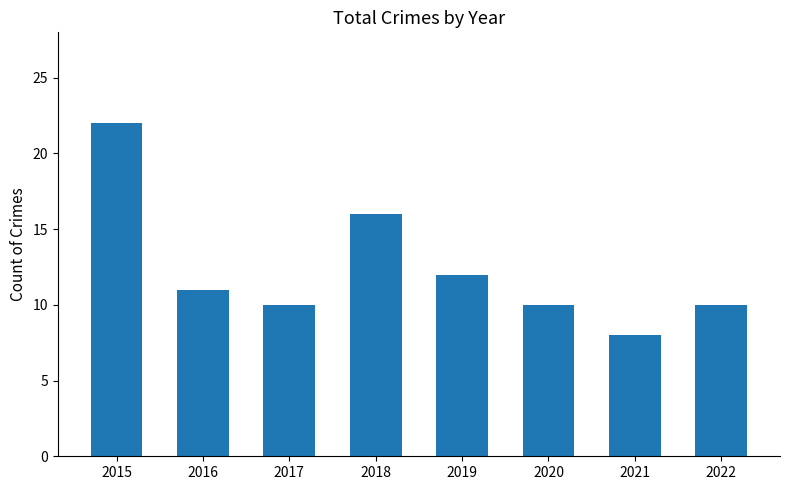

The chart shows a value of 15 at 2017. True or false?

False